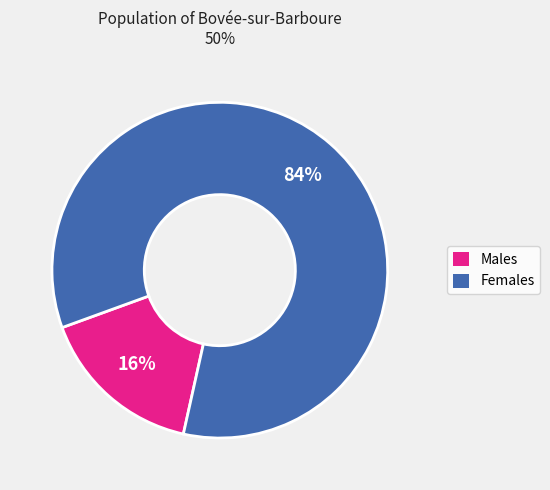

To the nearest percent, what percentage of the pie is Males?

16%